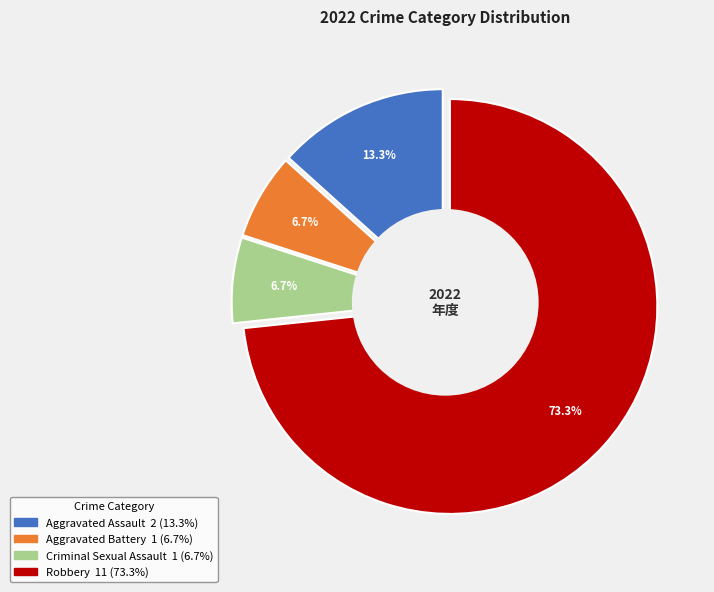

The Aggravated Battery slice represents 7% of the pie. True or false?

True